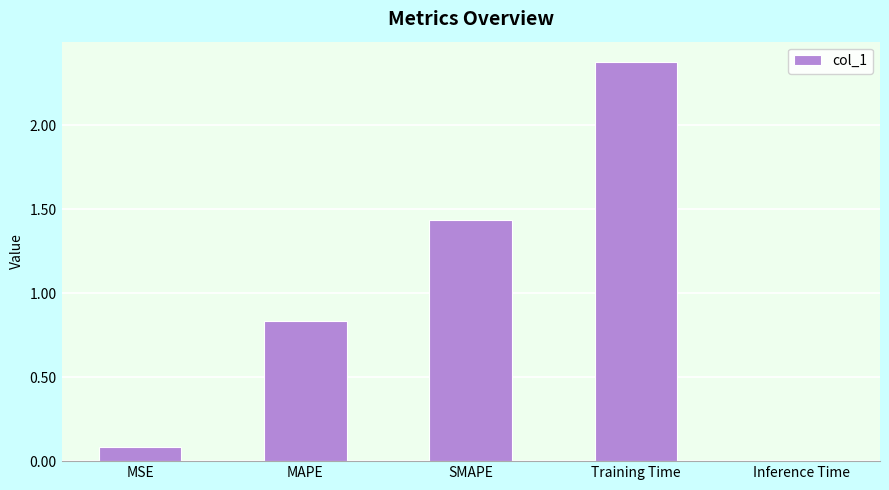

What is the maximum value shown in the chart?

2.4